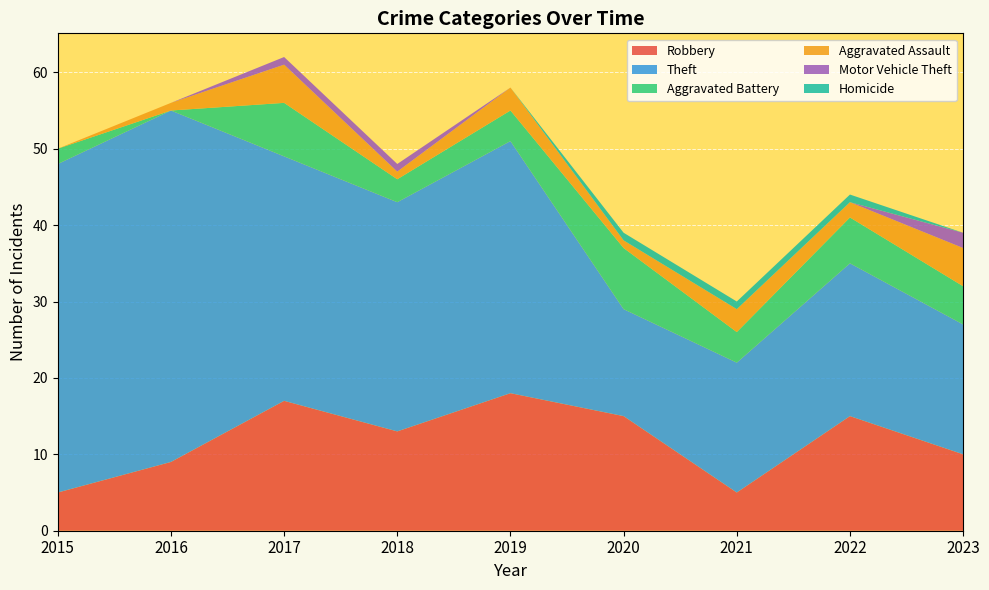

Reading left to right, transcribe all the data shown in this chart.

Robbery: 2015=5	2016=9	2017=17	2018=13	2019=18	2020=15	2021=5	2022=15	2023=10
Theft: 2015=43	2016=46	2017=32	2018=30	2019=33	2020=14	2021=17	2022=20	2023=17
Aggravated Battery: 2015=2	2016=0	2017=7	2018=3	2019=4	2020=8	2021=4	2022=6	2023=5
Aggravated Assault: 2015=0	2016=1	2017=5	2018=1	2019=3	2020=1	2021=3	2022=2	2023=5
Motor Vehicle Theft: 2015=0	2016=0	2017=1	2018=1	2019=0	2020=0	2021=0	2022=0	2023=2
Homicide: 2015=0	2016=0	2017=0	2018=0	2019=0	2020=1	2021=1	2022=1	2023=0